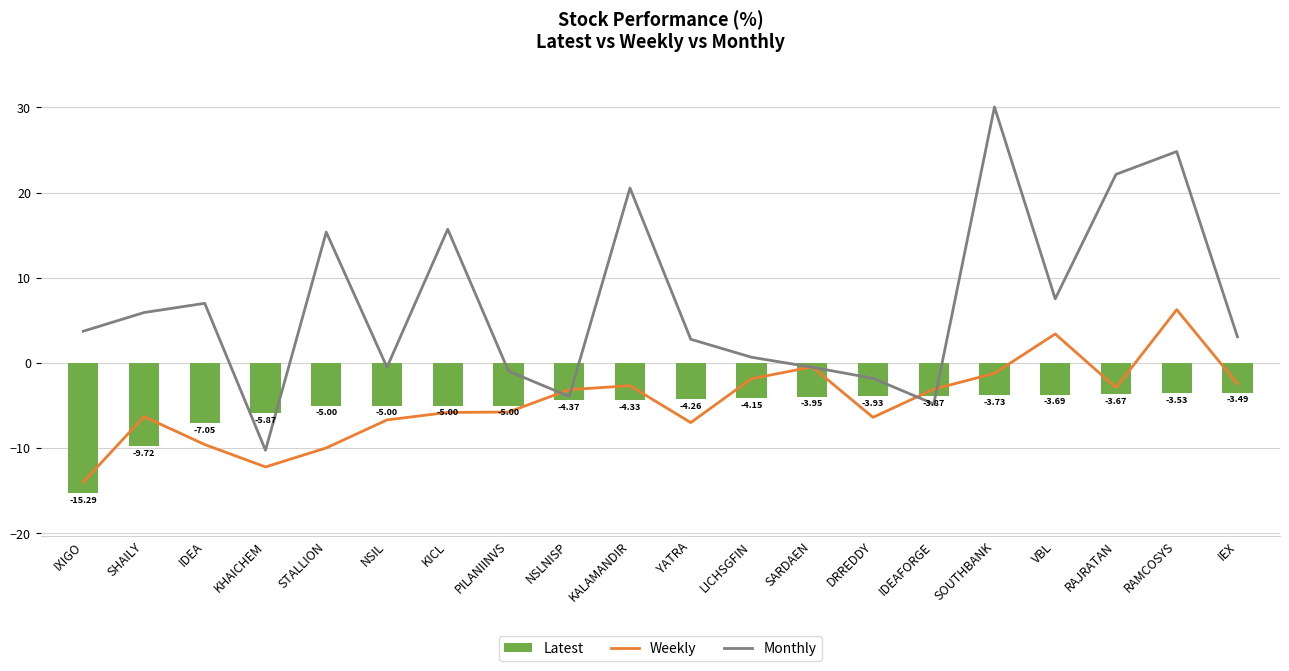

Which category has the lowest value across all series?

IXIGO